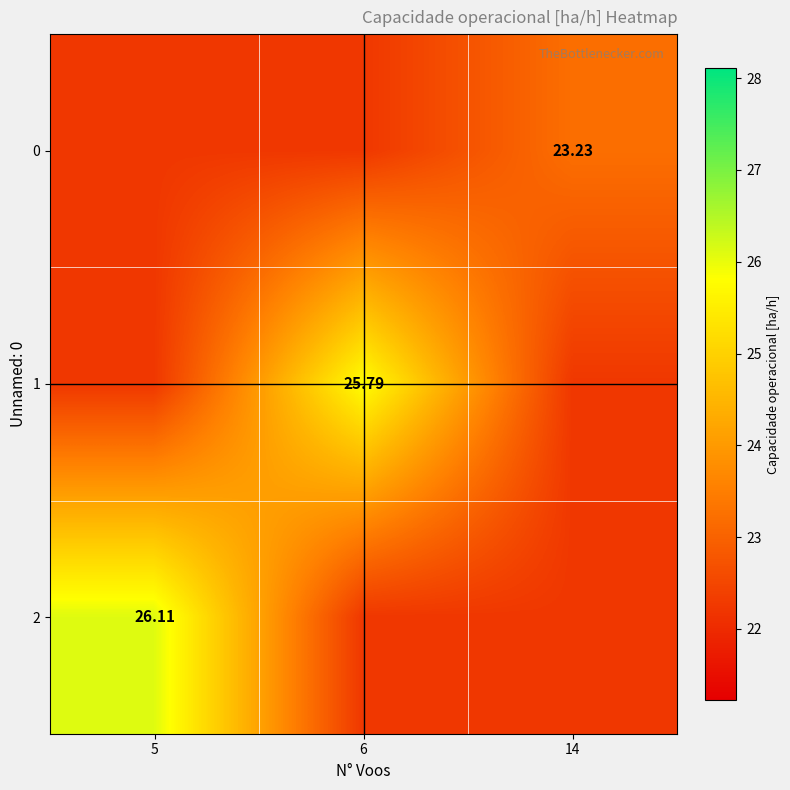

What is the minimum value shown in the chart?

22.2